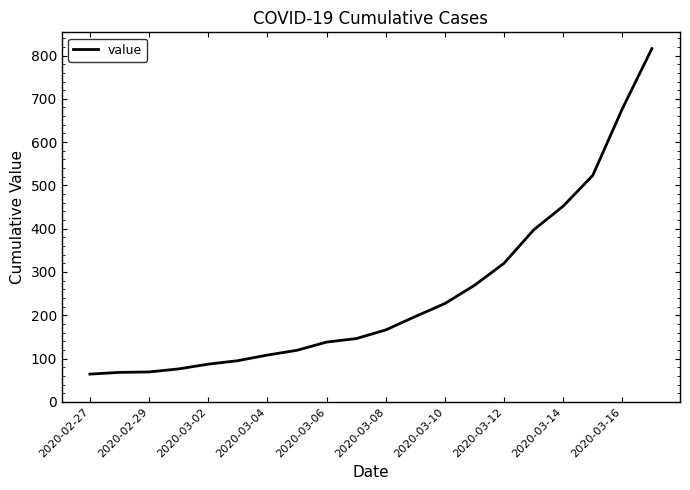

True or false: there are more than 1 points higher than both neighbors.

False